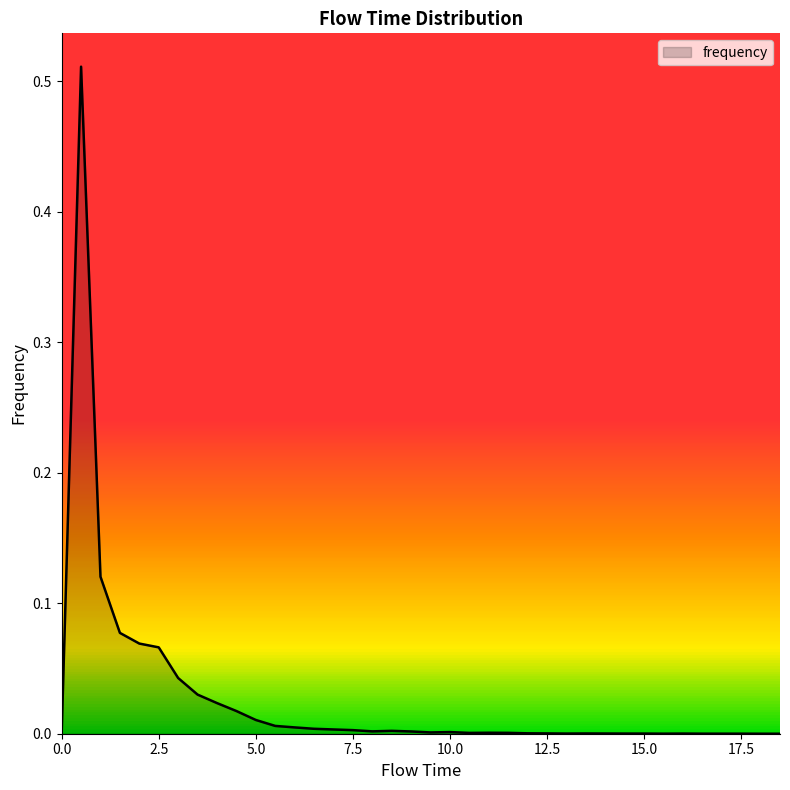

What is the sum of all values?

1.0